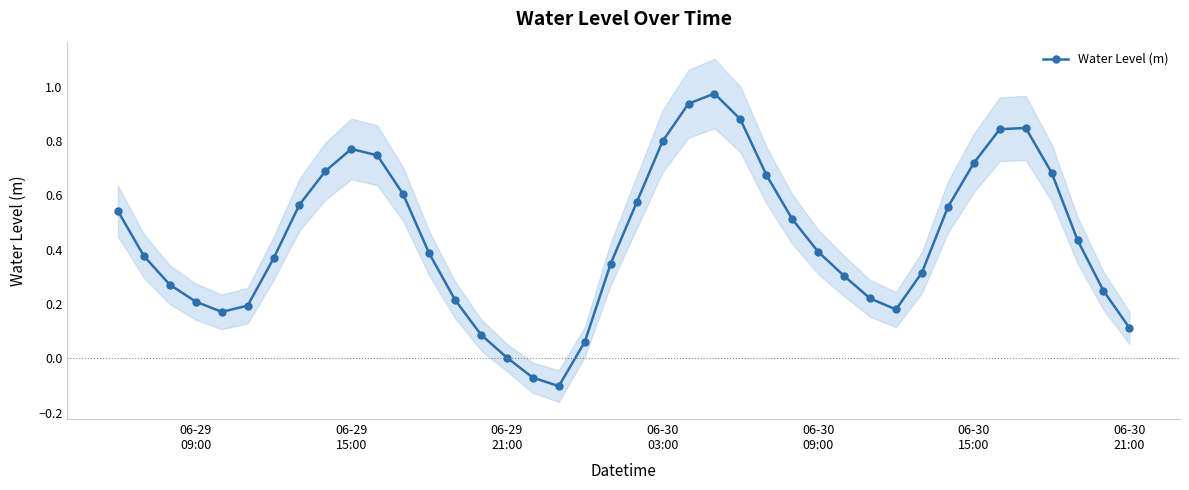

In Water Level (m), how many points are higher than both neighbors (excluding endpoints)?

3